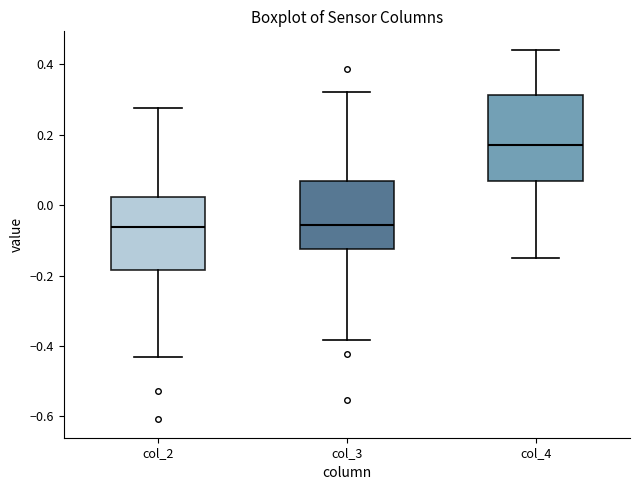

Reading left to right, transcribe this box plot: for each box, give where its median line is, the range the box spans, and where its two whiskers end, as read against the y-axis. The values are not printed on the chart, so give them approximately, as read against the axis.

col_2: median -0.06, box -0.18 to 0.02, whiskers -0.44 to 0.28
col_3: median -0.06, box -0.12 to 0.06, whiskers -0.38 to 0.32
col_4: median 0.18, box 0.06 to 0.32, whiskers -0.14 to 0.44